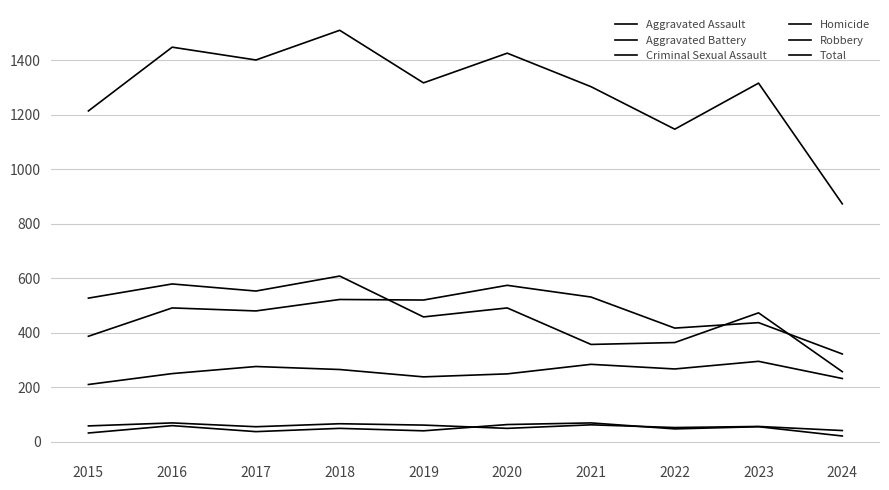

True or false: Robbery has a value of 226 at 2021.

False